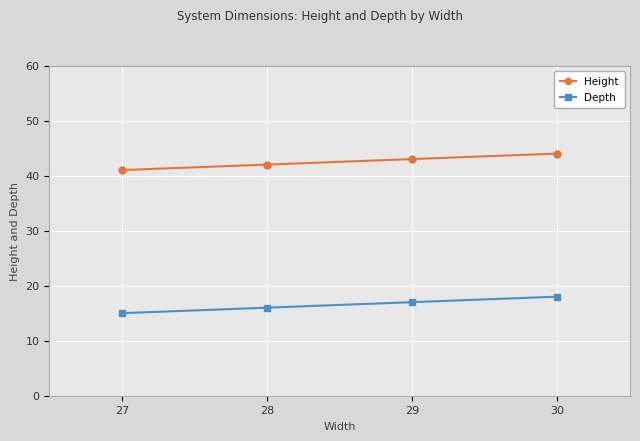

What is the maximum value shown in the chart?

44